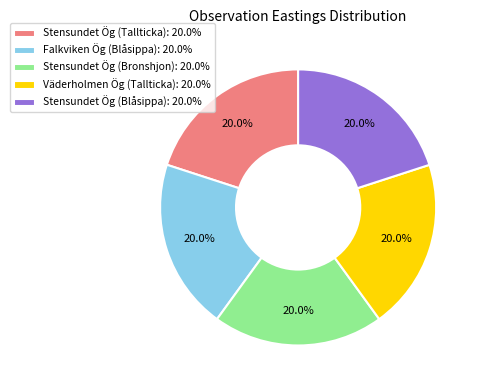

Does Stensundet Ög (Tallticka): 20.0% account for over 50% of the chart?

No